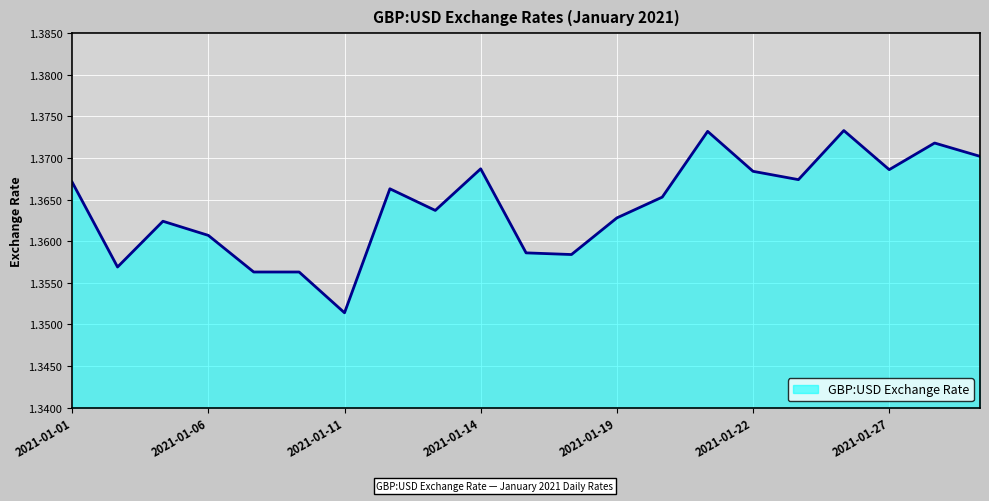

What is the value of the 16th point from the left?

1.4